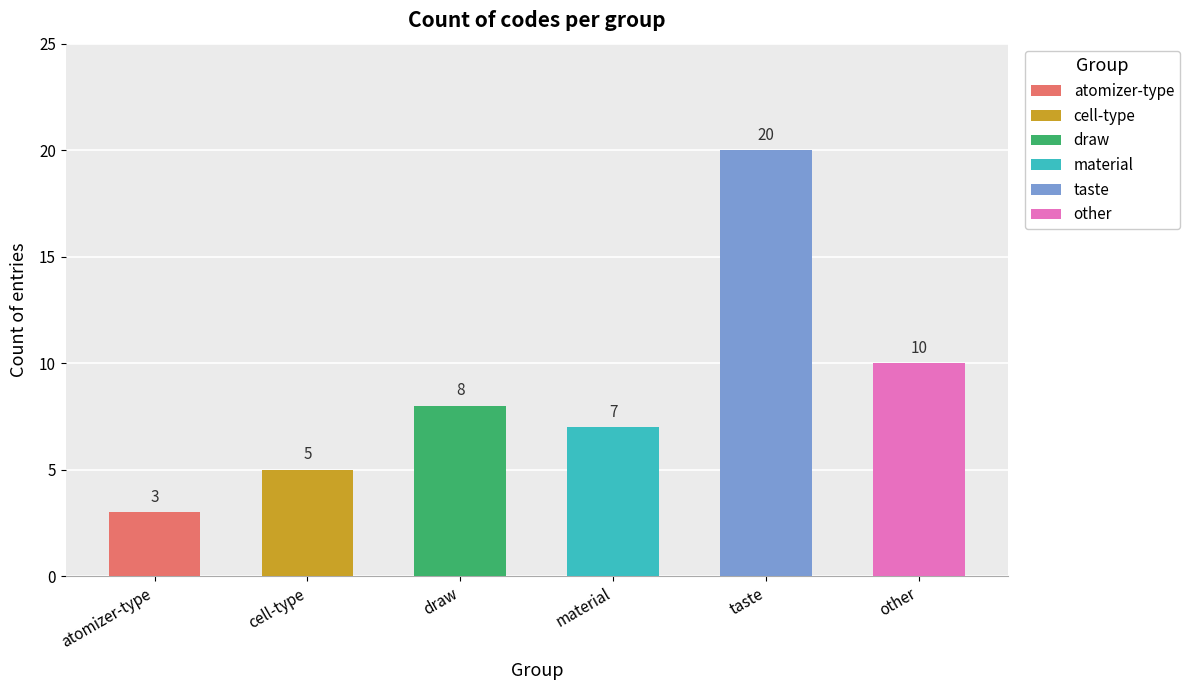

Is the value of cell-type at 0 greater than the value of draw at 4?

No